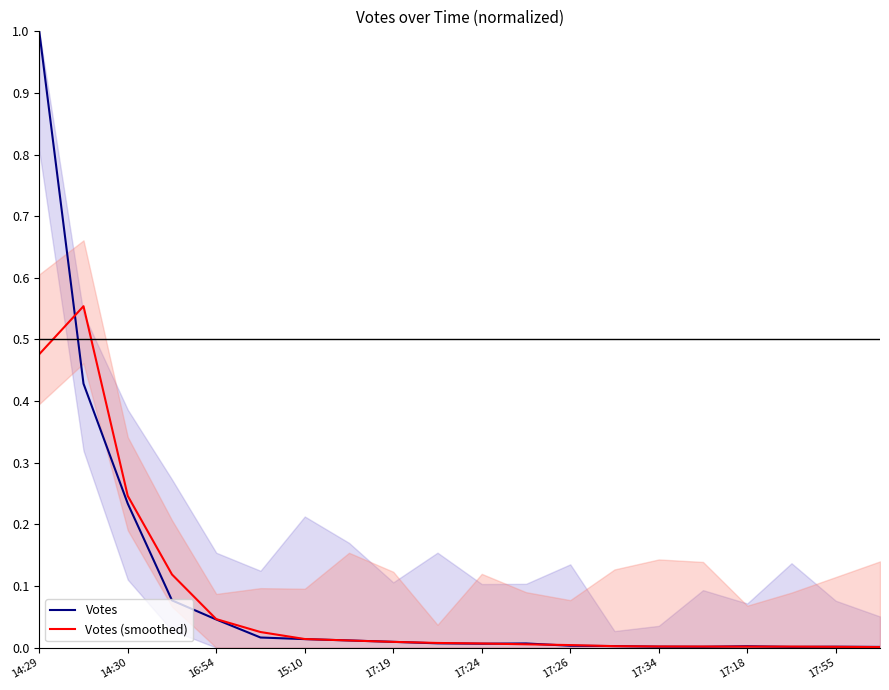

How many times do Votes and Votes (smoothed) cross each other?

10